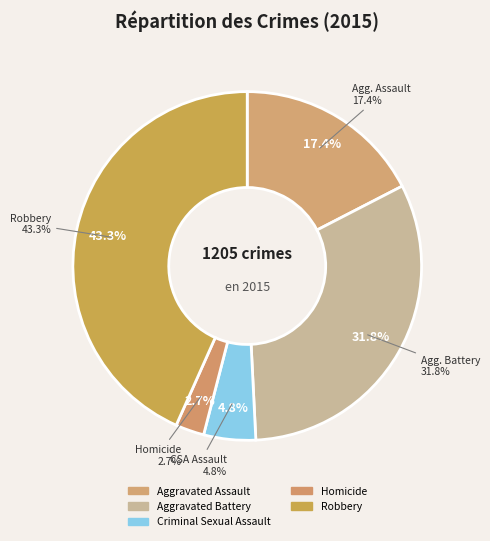

Rank the categories by value from lowest to highest.

Homicide, Criminal Sexual Assault, Aggravated Assault, Aggravated Battery, Robbery